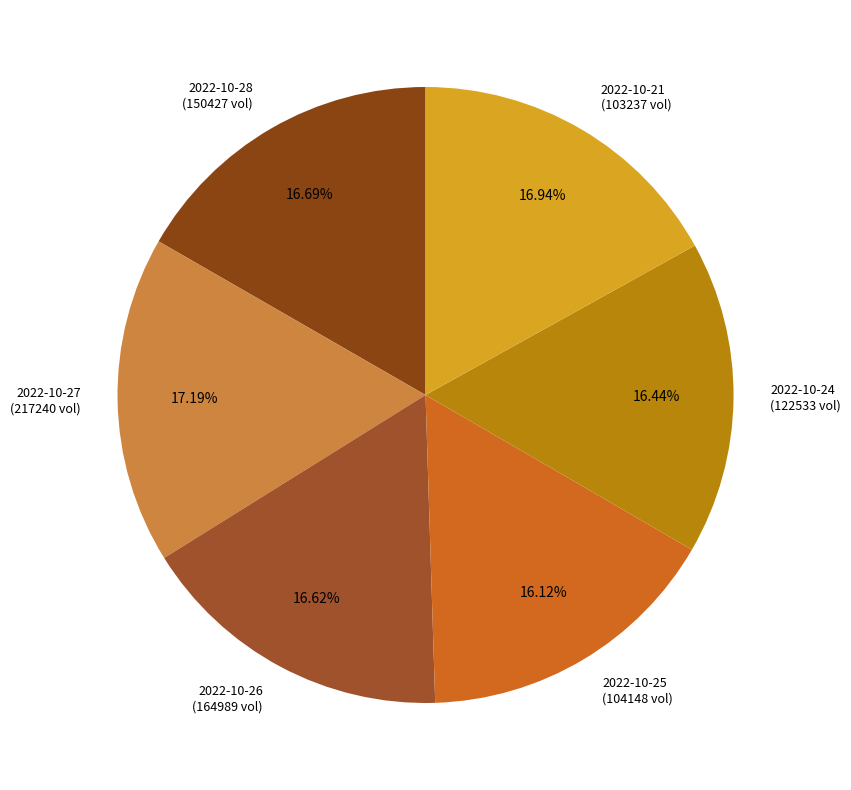

Do 2022-10-25 and 2022-10-27 together represent more than half of the pie?

No